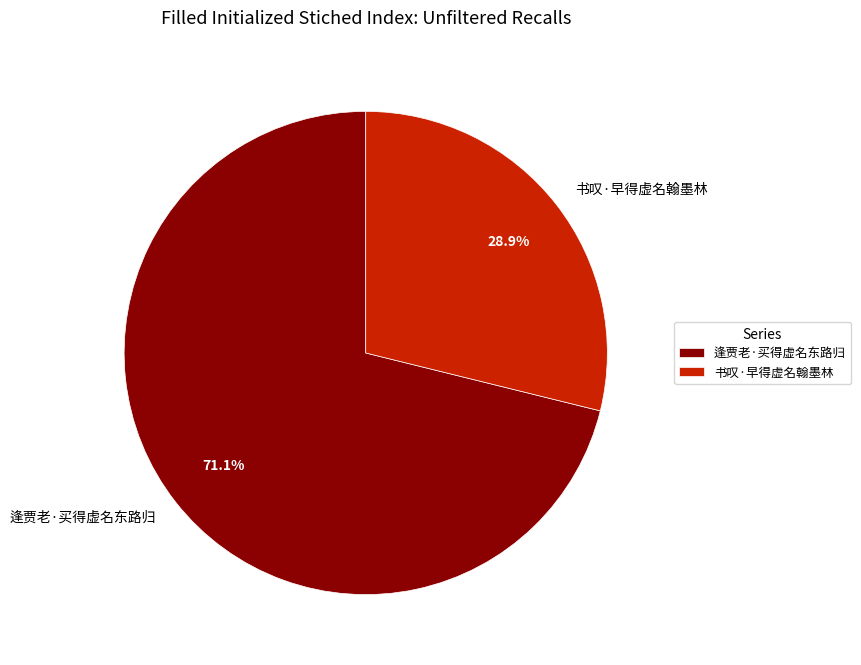

Approximately how many times larger is the value at 逢贾老·买得虚名东路归 compared to 书叹·早得虚名翰墨林?

2.5